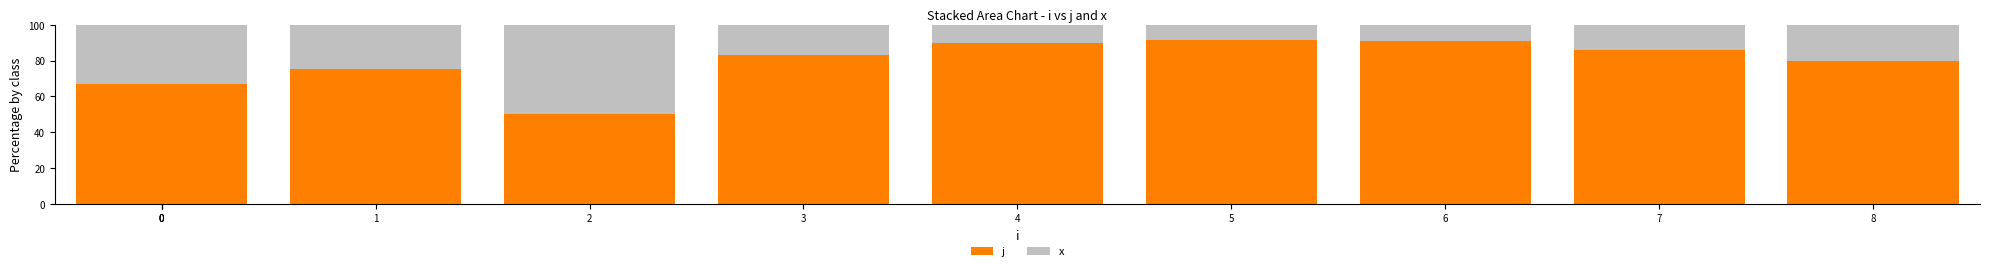

What are all the series names shown in the legend?

j, x